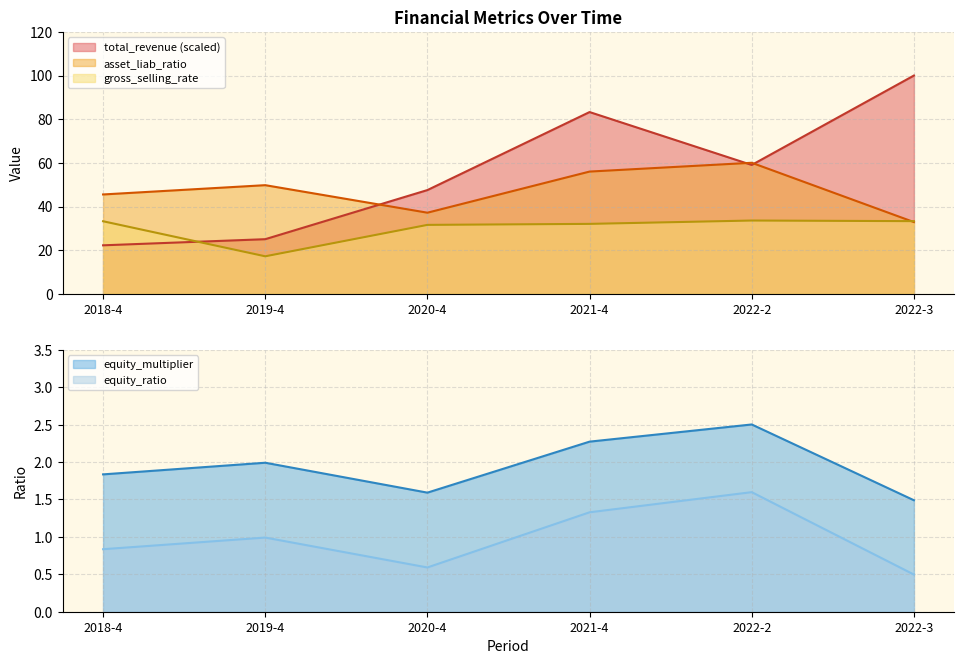

True or false: equity_ratio and asset_liab_ratio intersect in this chart.

False